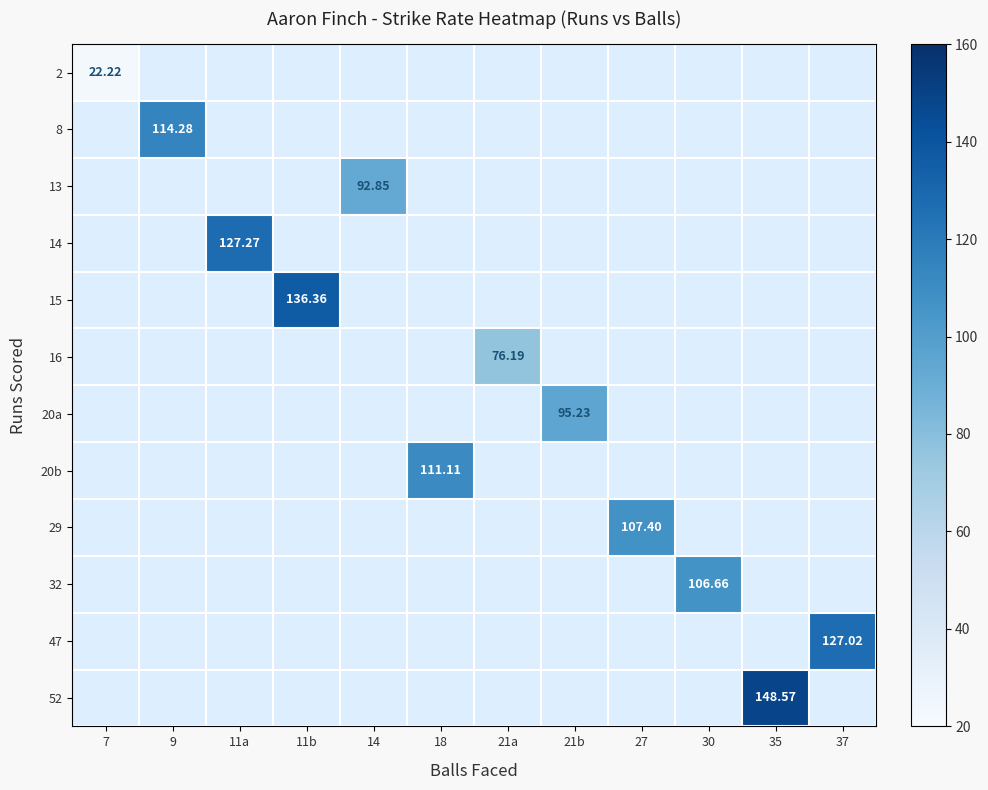

At which label does 2 reach its minimum?

7